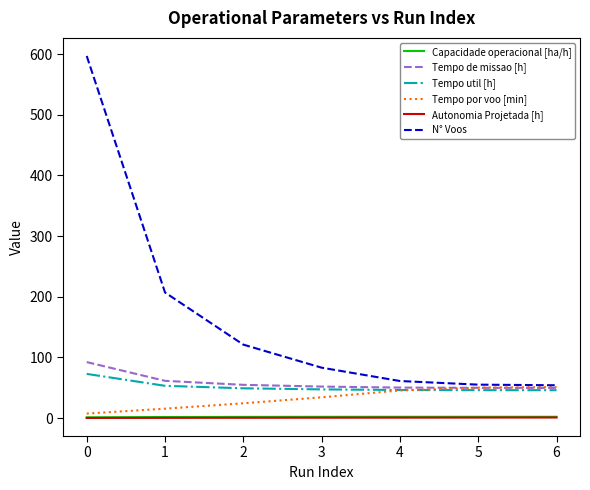

The Capacidade operacional [ha/h] series shows 1.6 at 1. True or false?

True